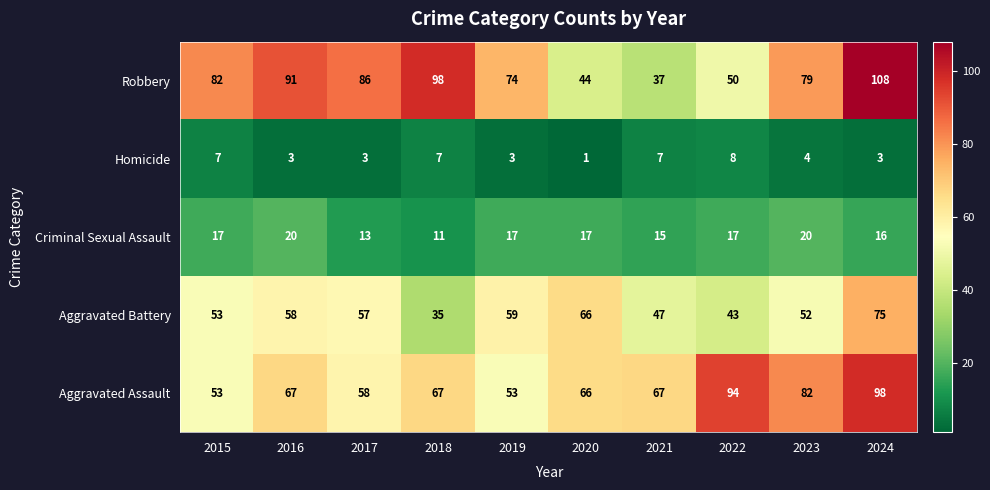

How many categories are shown in the chart?

10